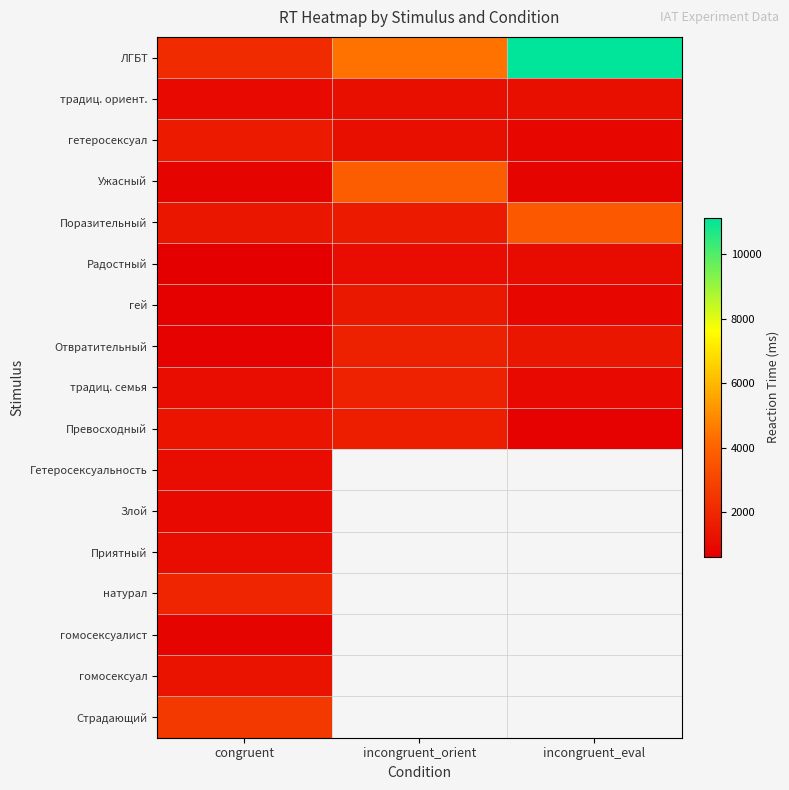

What is the greatest value displayed?

11127.0